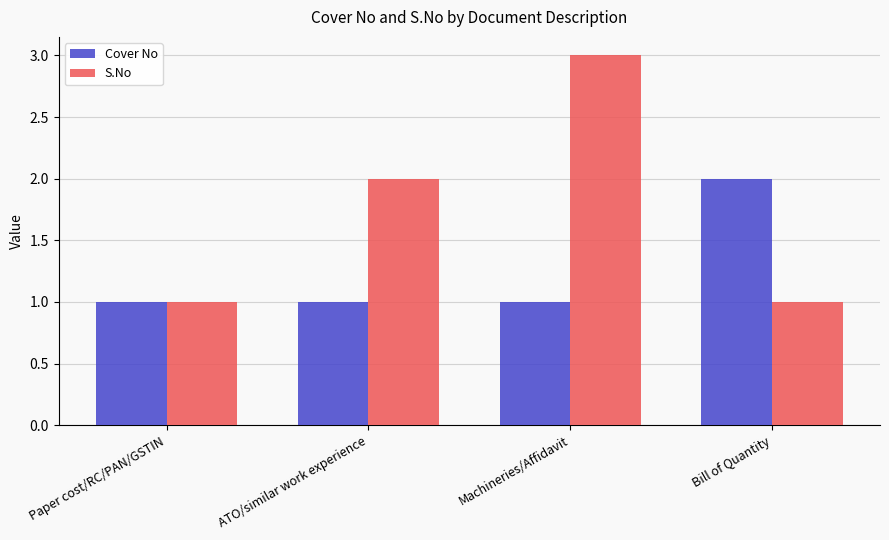

What is the value of the Cover No bar at the 4th from the left?

2